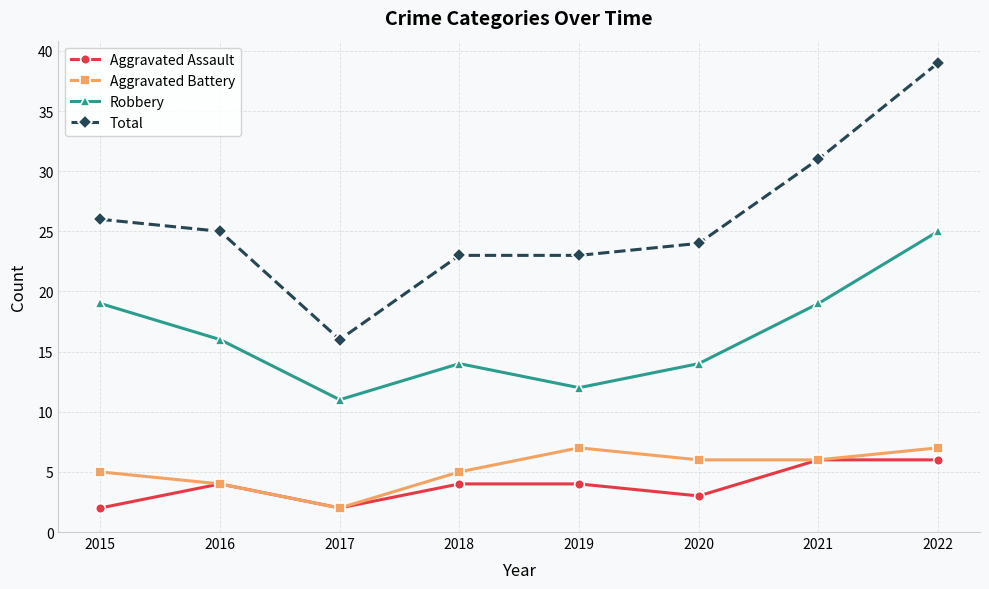

True or false: Total and Robbery cross at least once.

False